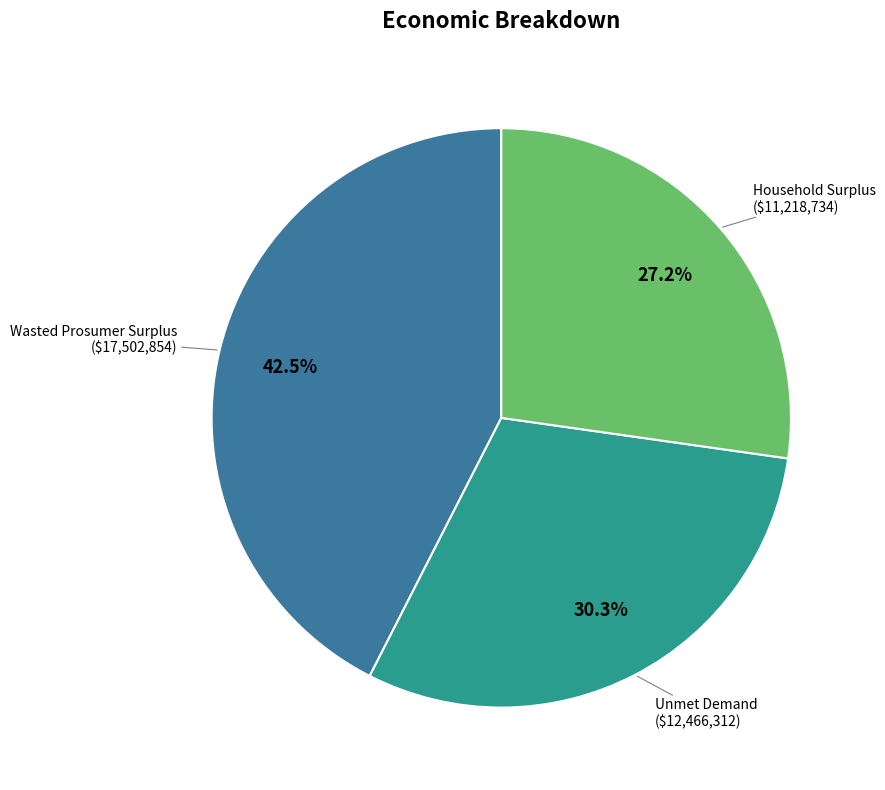

Does any single category account for the majority?

No